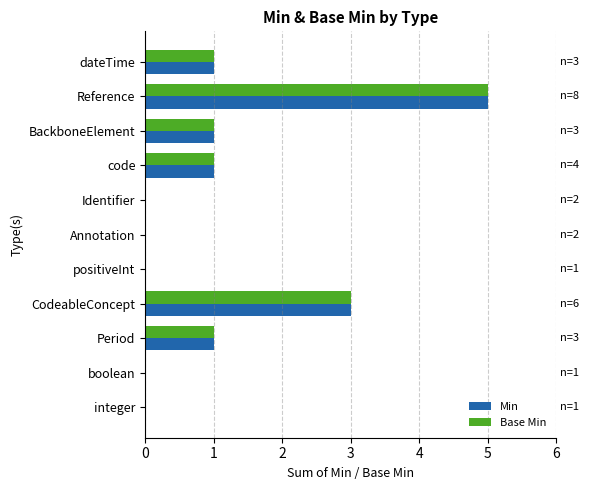

The Base Min series shows 1 at BackboneElement. True or false?

True